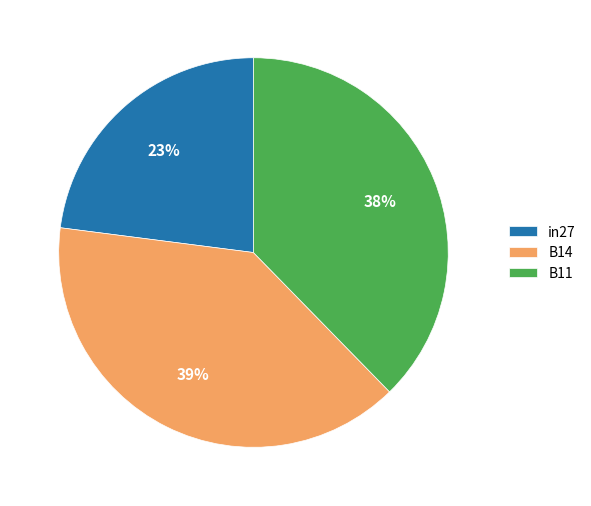

The in27 slice represents 12% of the pie. True or false?

False